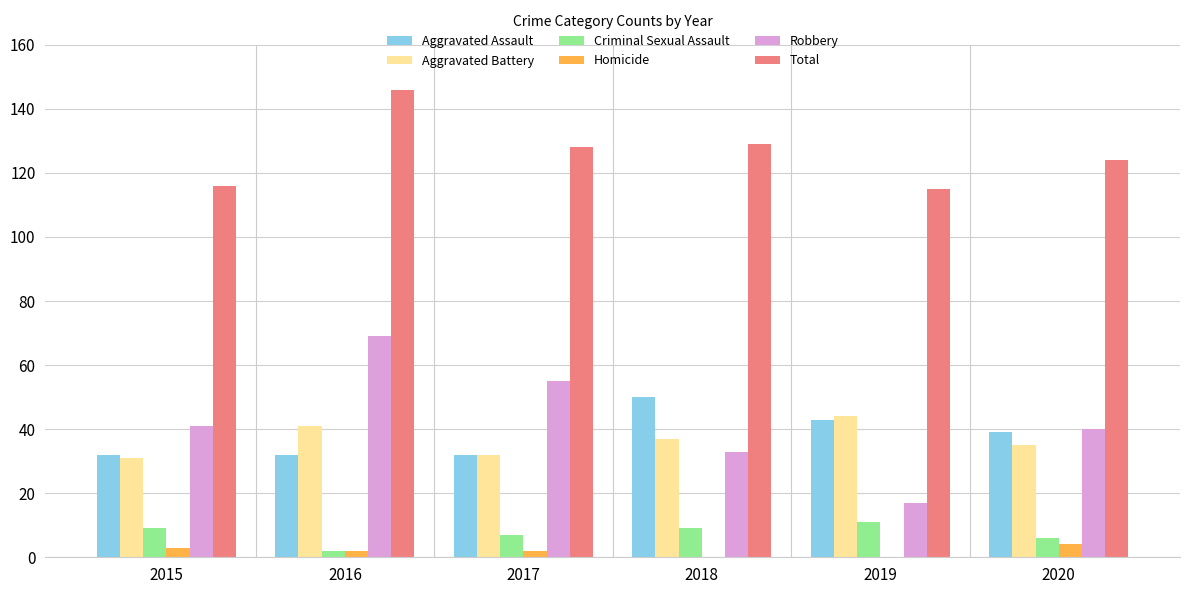

Which series changed the most between 2016 and 2019?

Robbery